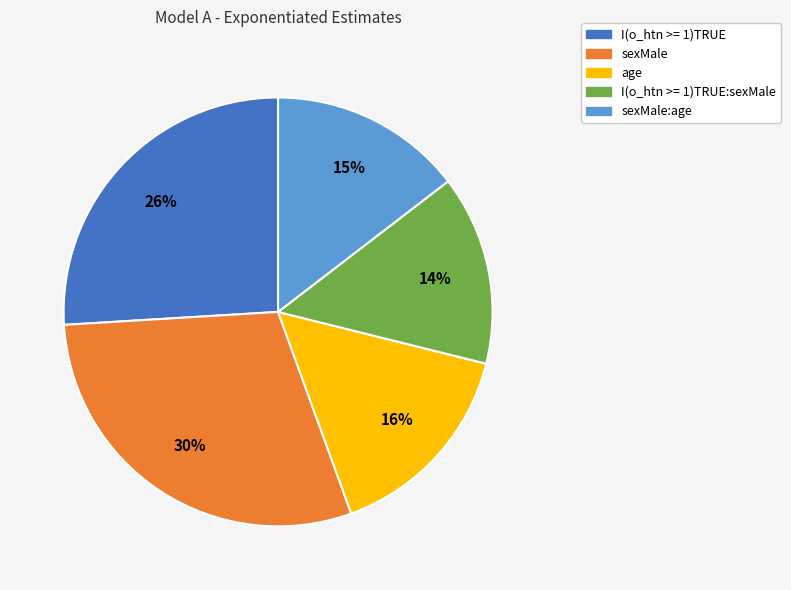

Count the number of slices in the pie.

5